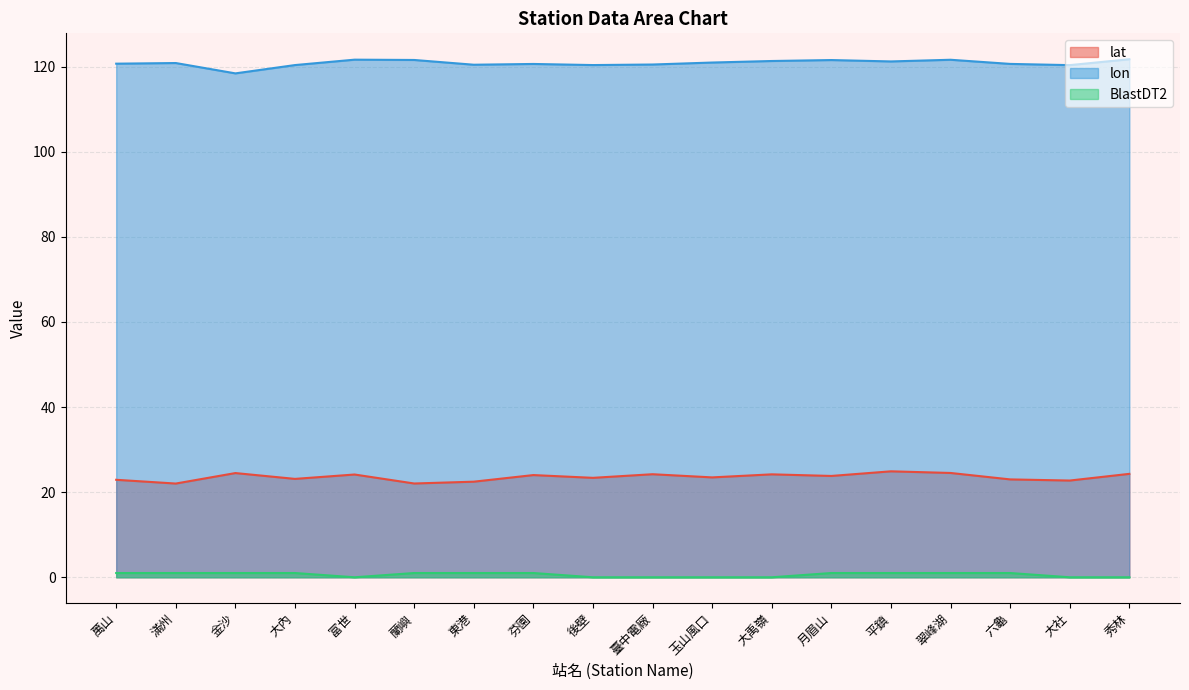

At how many categories does at least one series exceed 46?

18